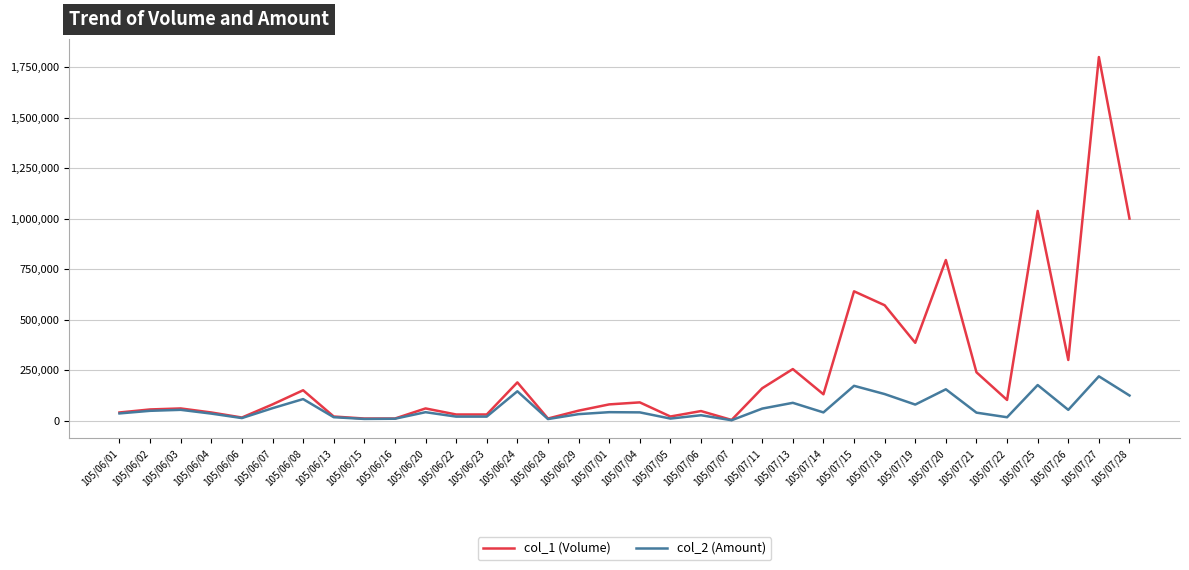

The value of col_1 (Volume) at 105/07/19 is 222238. True or false?

False